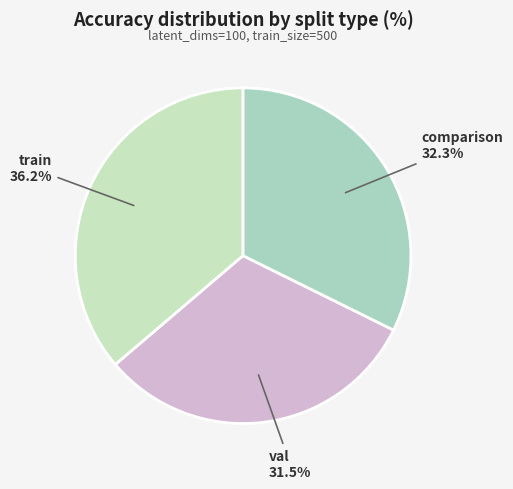

Is there any slice that represents more than half of the pie?

No